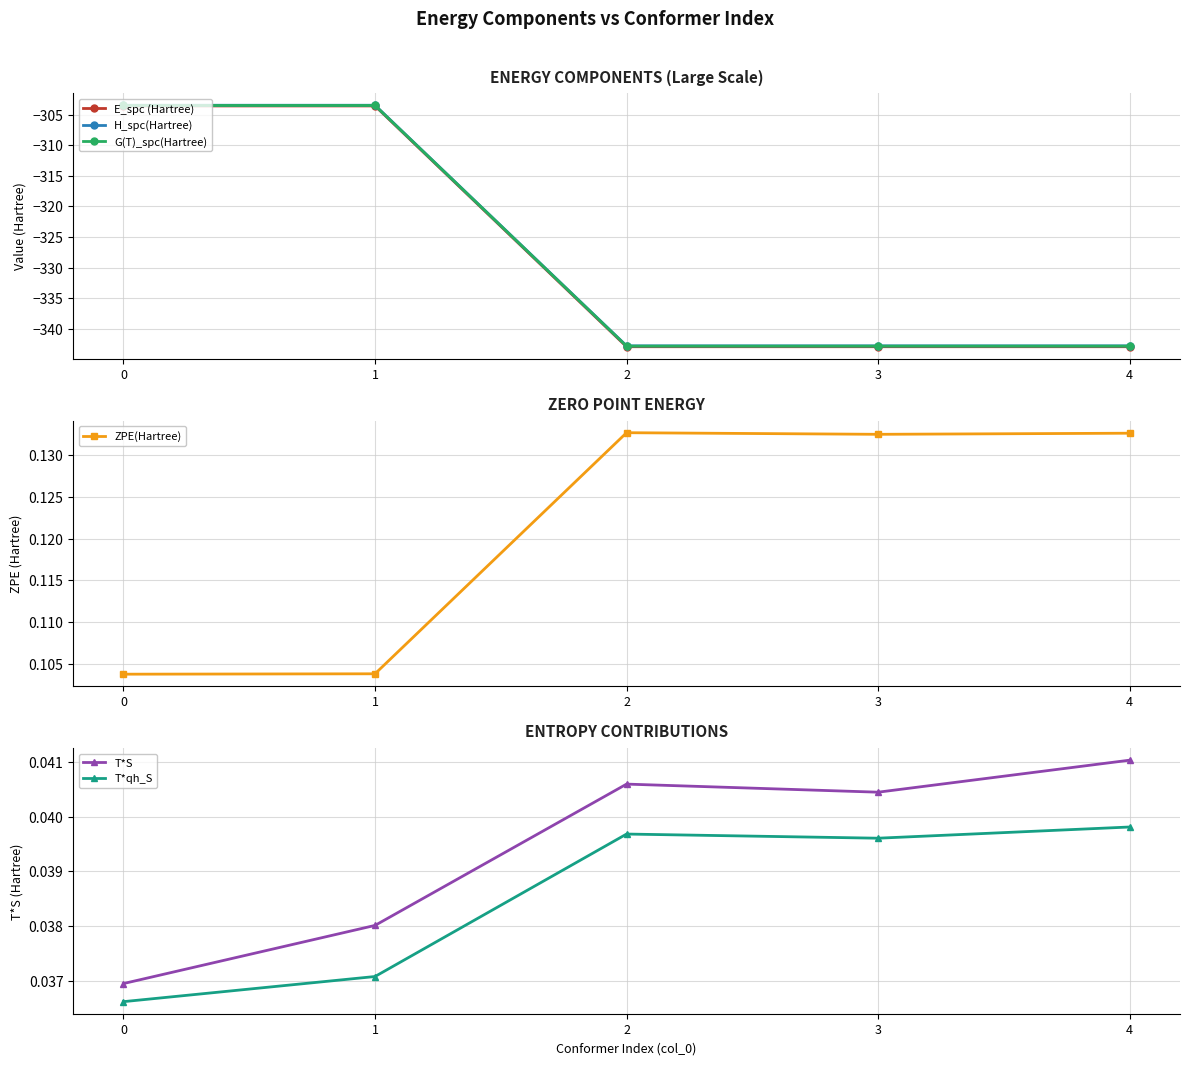

Rank the series by their maximum value, from highest to lowest.

ZPE(Hartree), T*S, T*qh_S, H_spc(Hartree), G(T)_spc(Hartree), E_spc (Hartree)